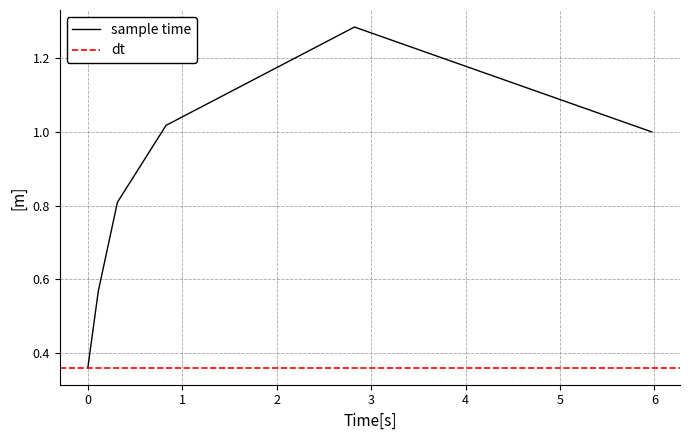

Reading left to right, what are all the values shown in this chart?

0.4	0.6	0.8	1.0	1.3	1.0